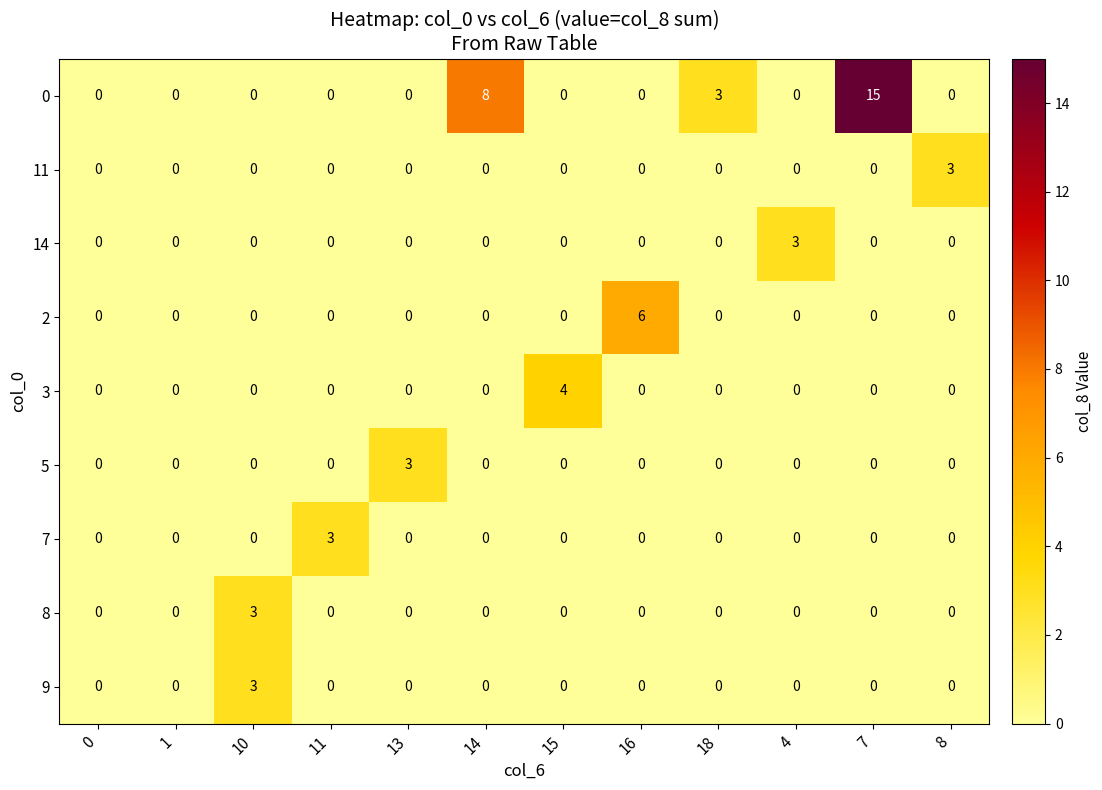

What is the difference between the maximum and minimum values in the 2 series?

6